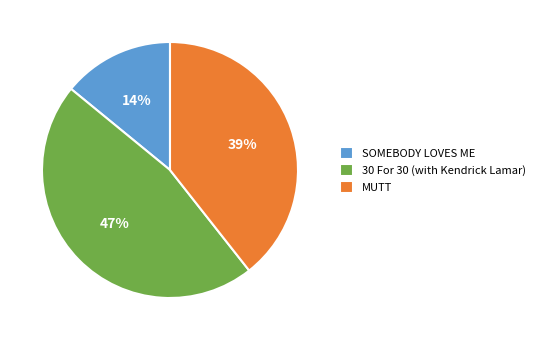

Is there any slice that represents more than half of the pie?

No